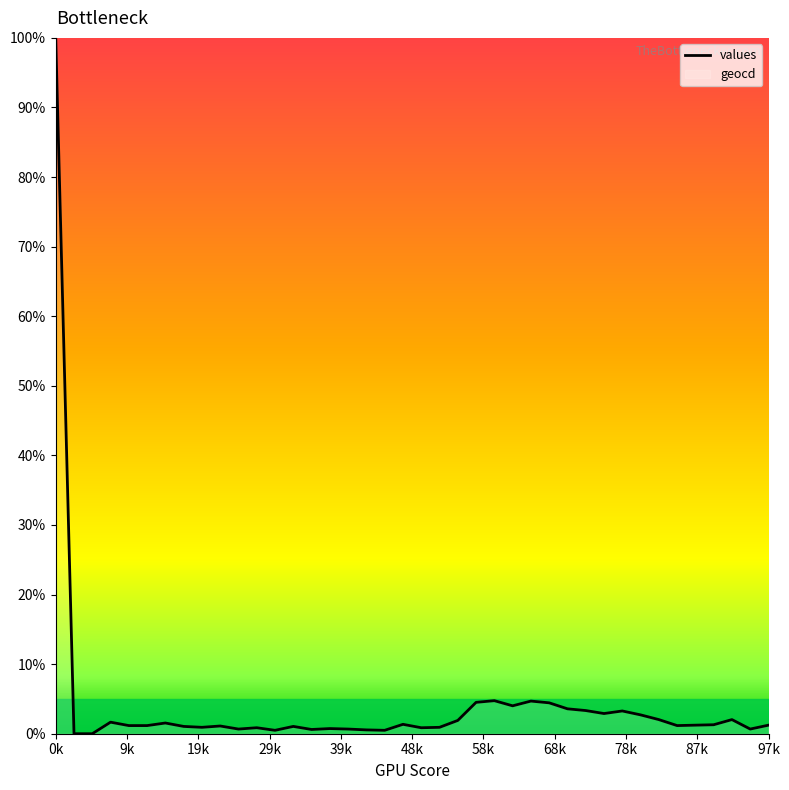

How many values are above zero?

38